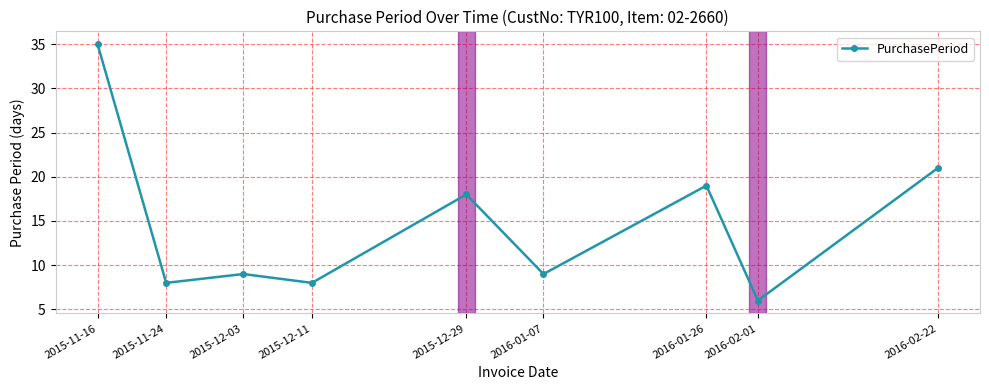

How many categories are shown in the chart?

9